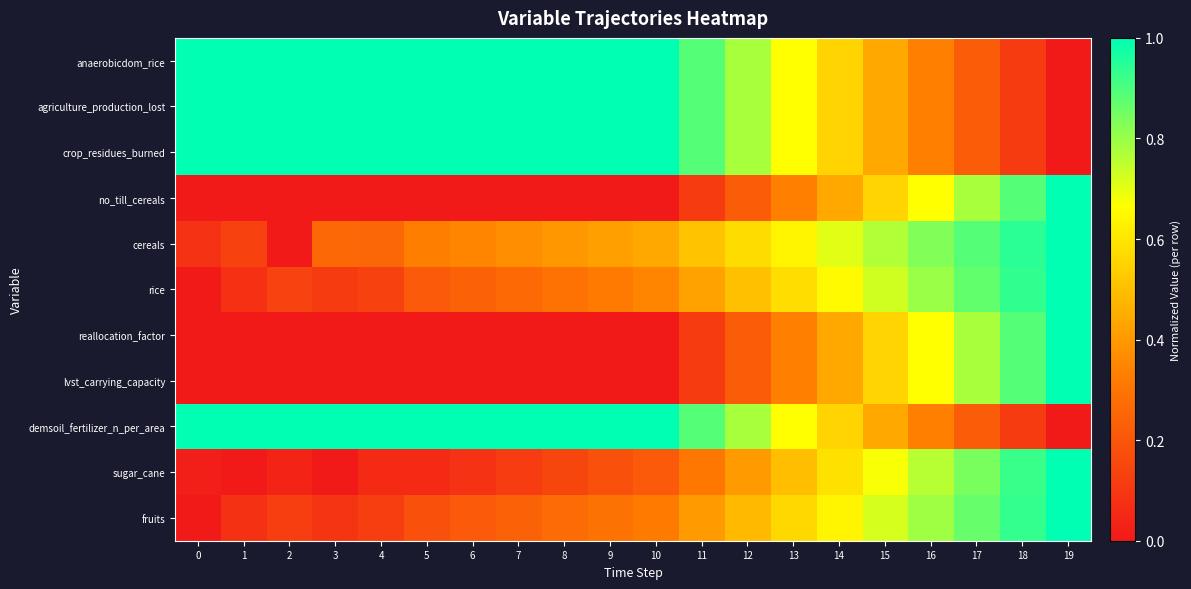

What is the difference between the highest and lowest values at 9?

1.0